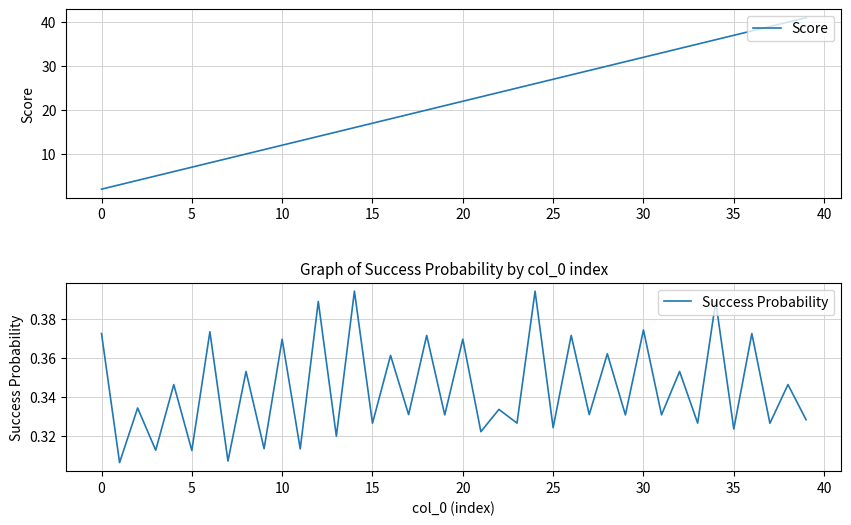

At which category is the sum across all series the highest?

39